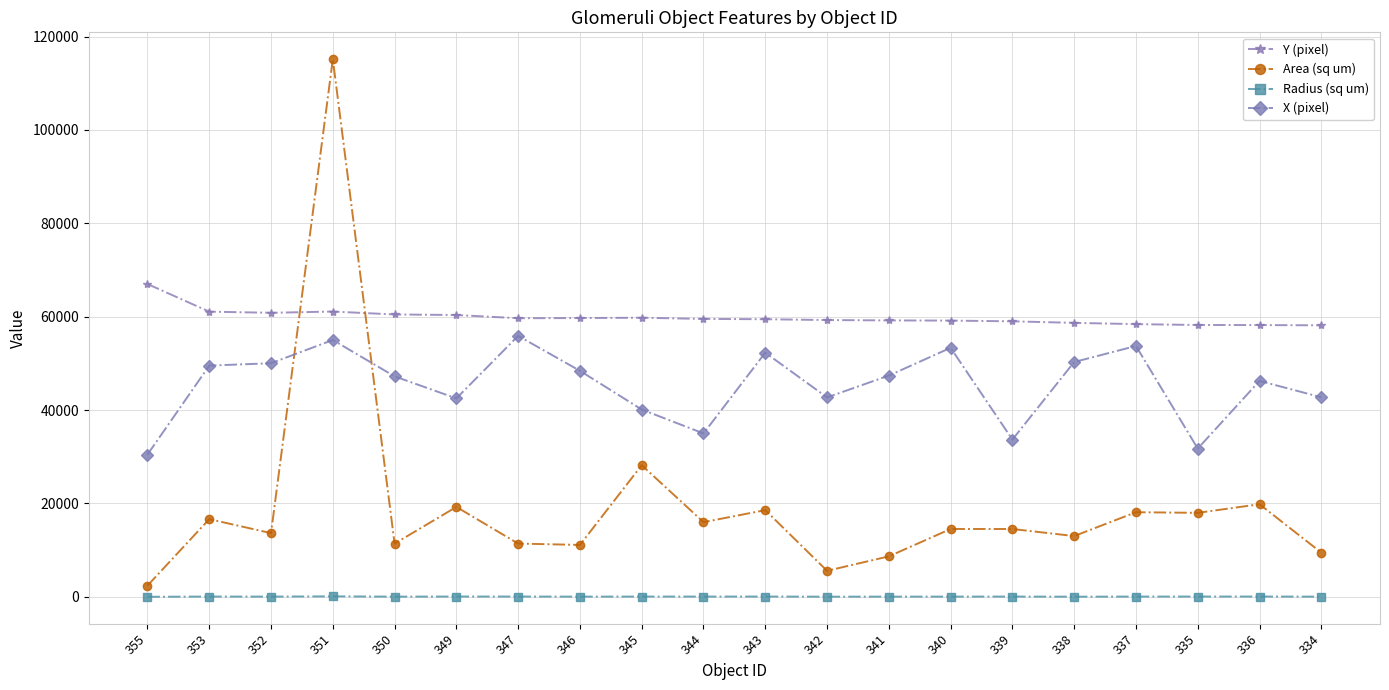

What is the lowest value of the X (pixel) series?

30473.0